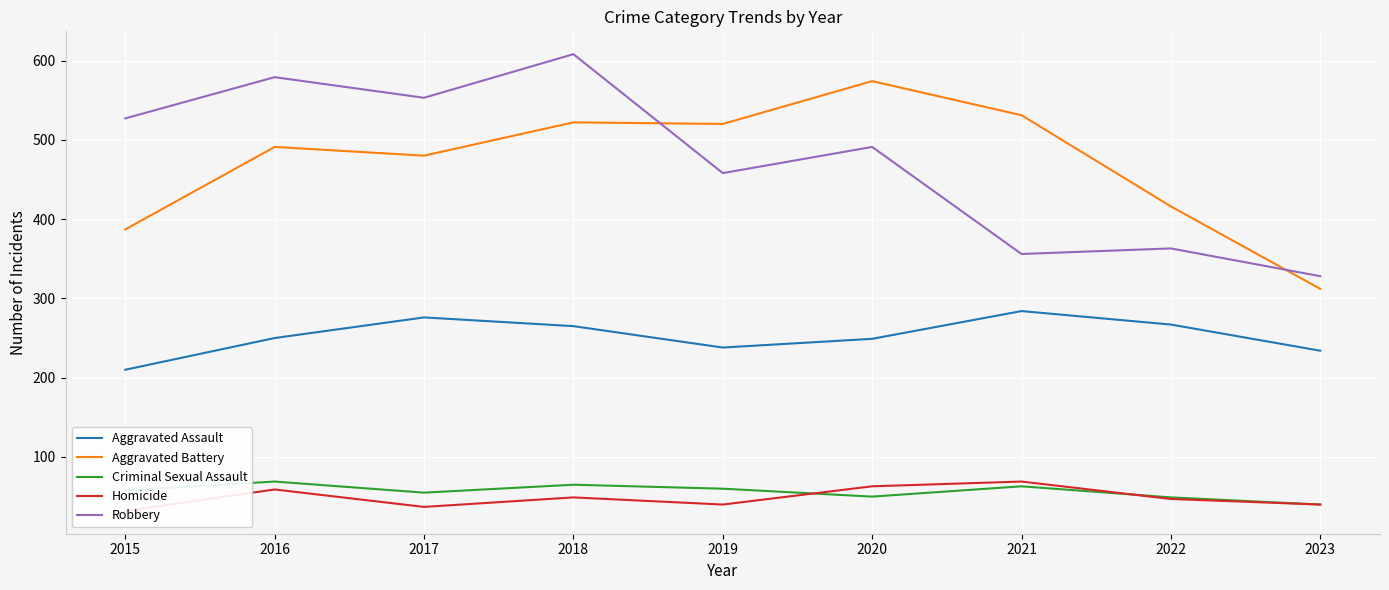

How many data points in Criminal Sexual Assault are above 58?

4